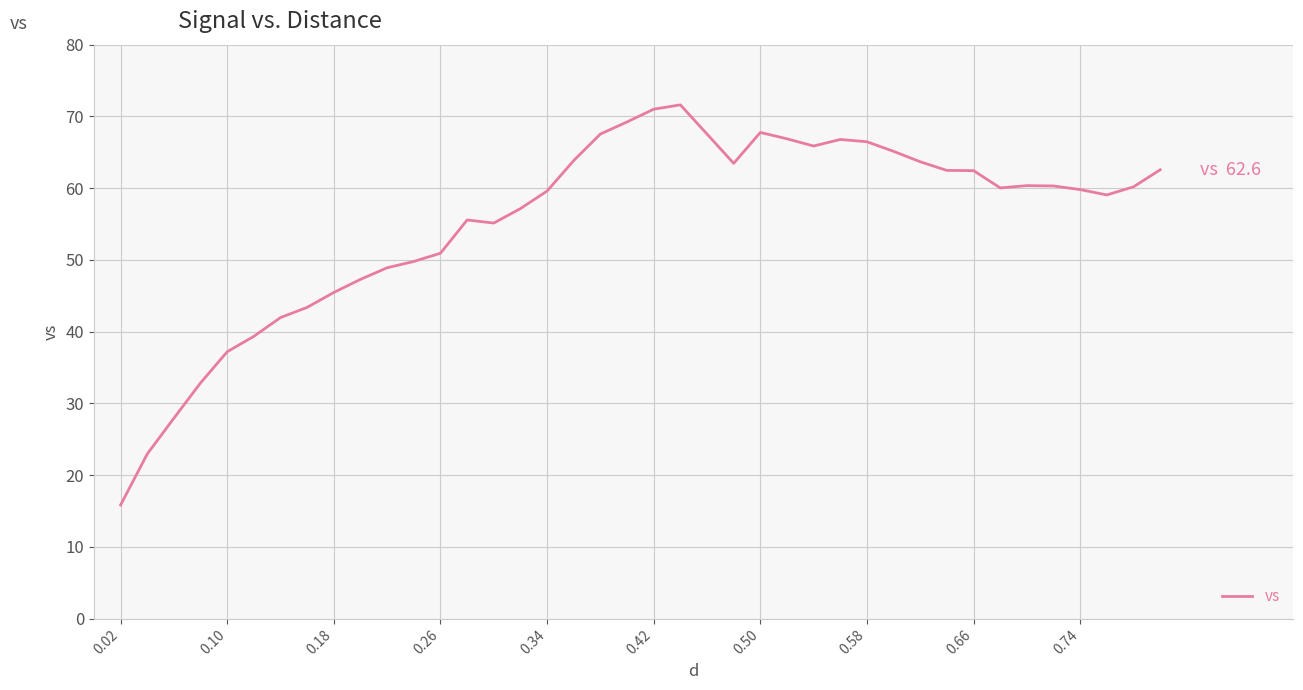

What is the difference between the maximum and minimum values?

55.8